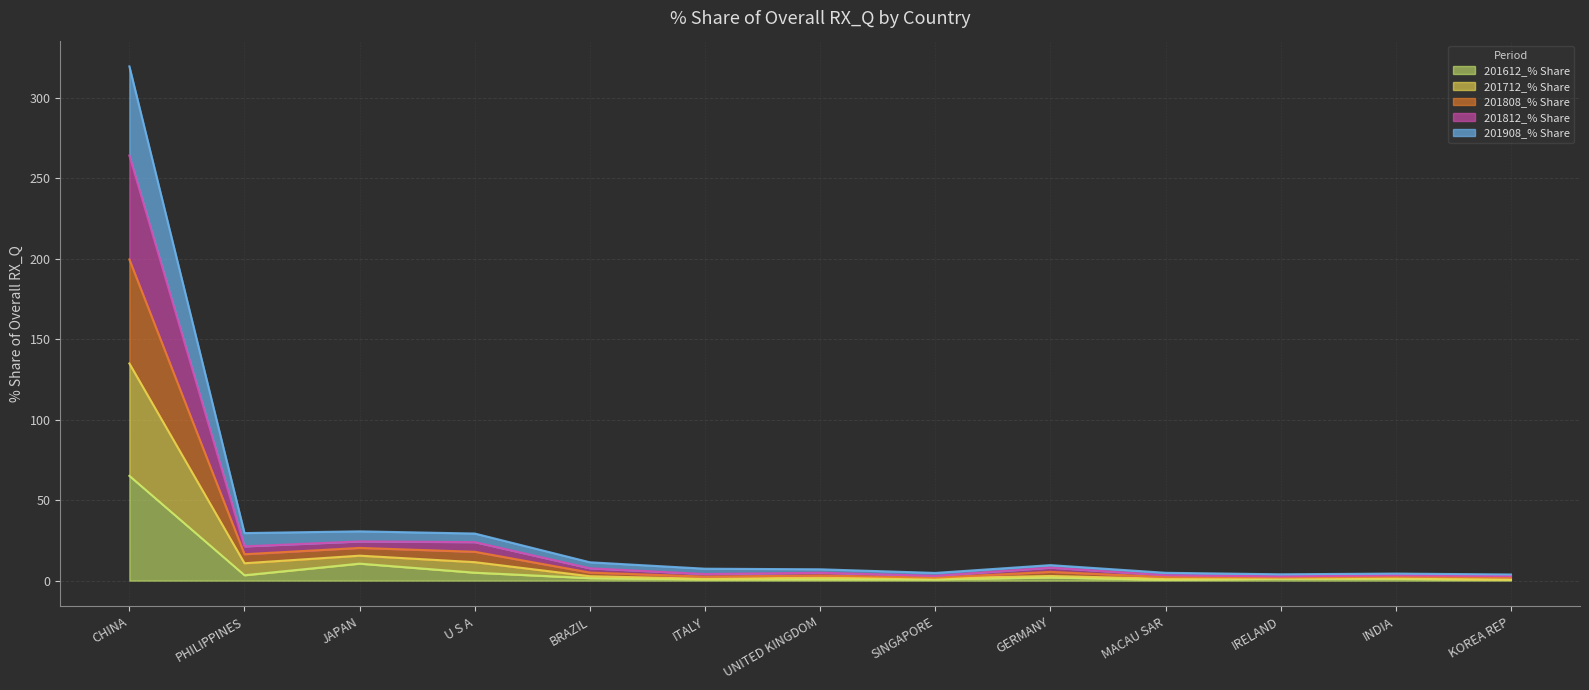

At how many categories does at least one series exceed 105?

1